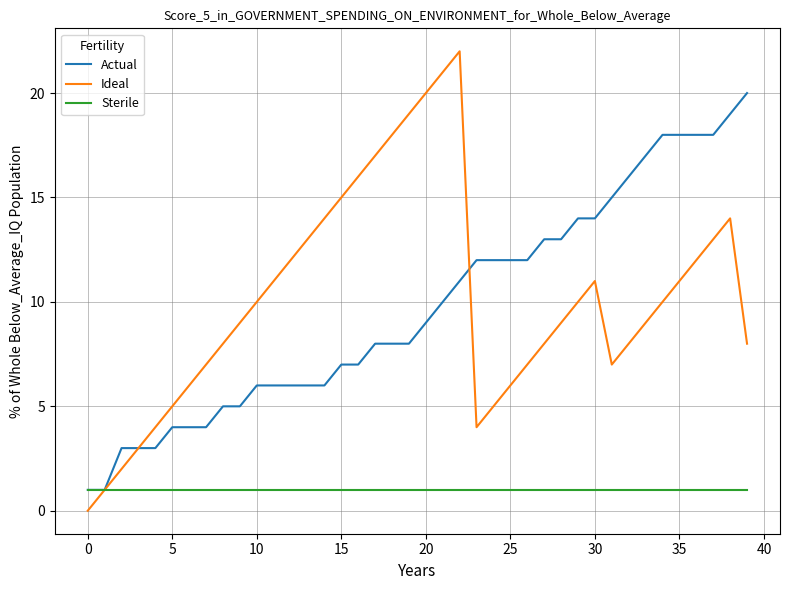

Which series has the largest total across all categories?

Ideal